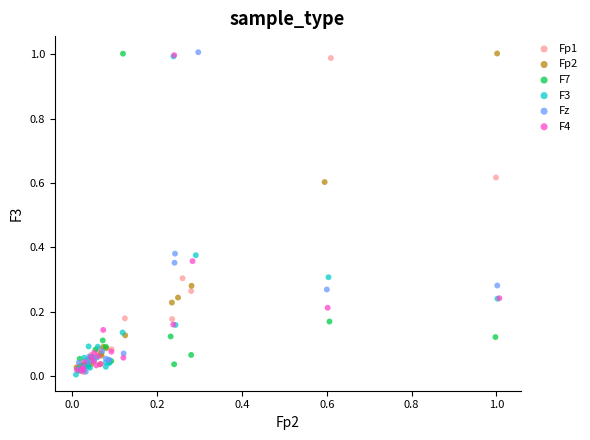

What are all the series names shown in the legend?

Fp1, Fp2, F7, F3, Fz, F4